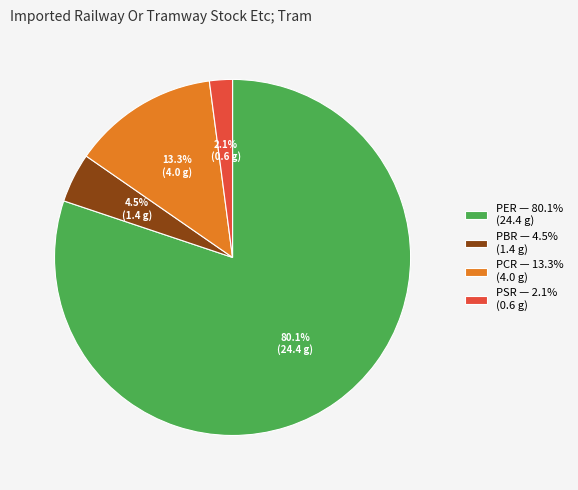

Is it true that PCR is 13% of the pie?

True